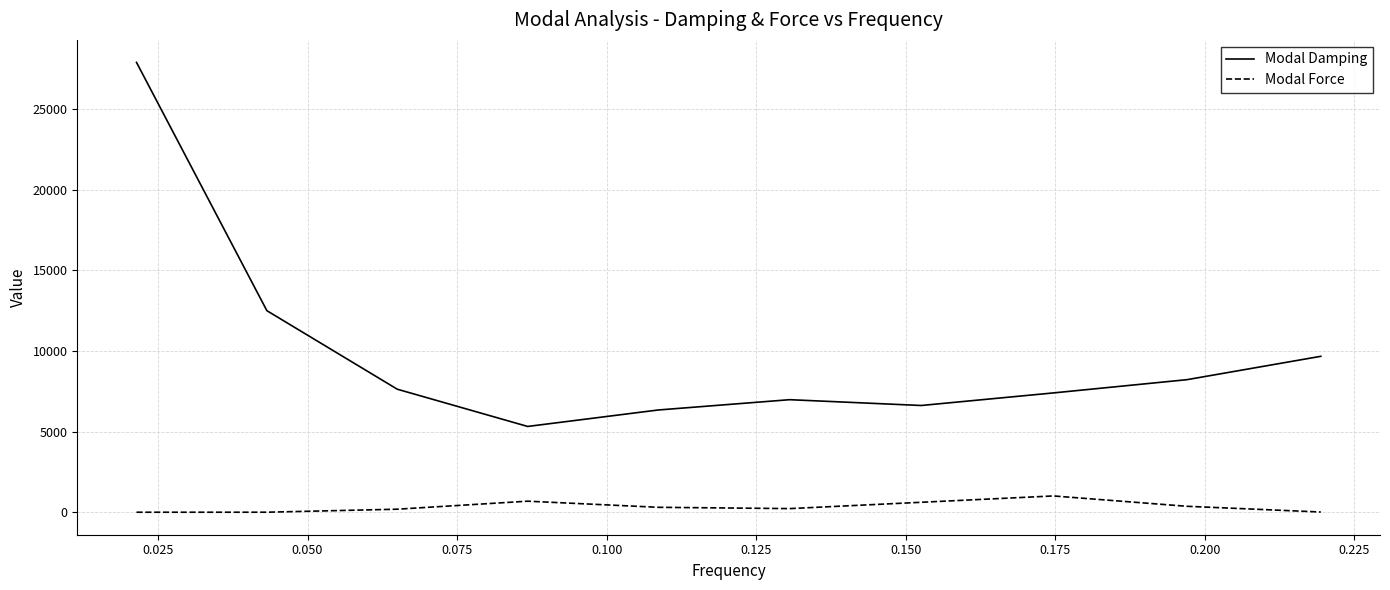

How many lines are shown in the chart?

2